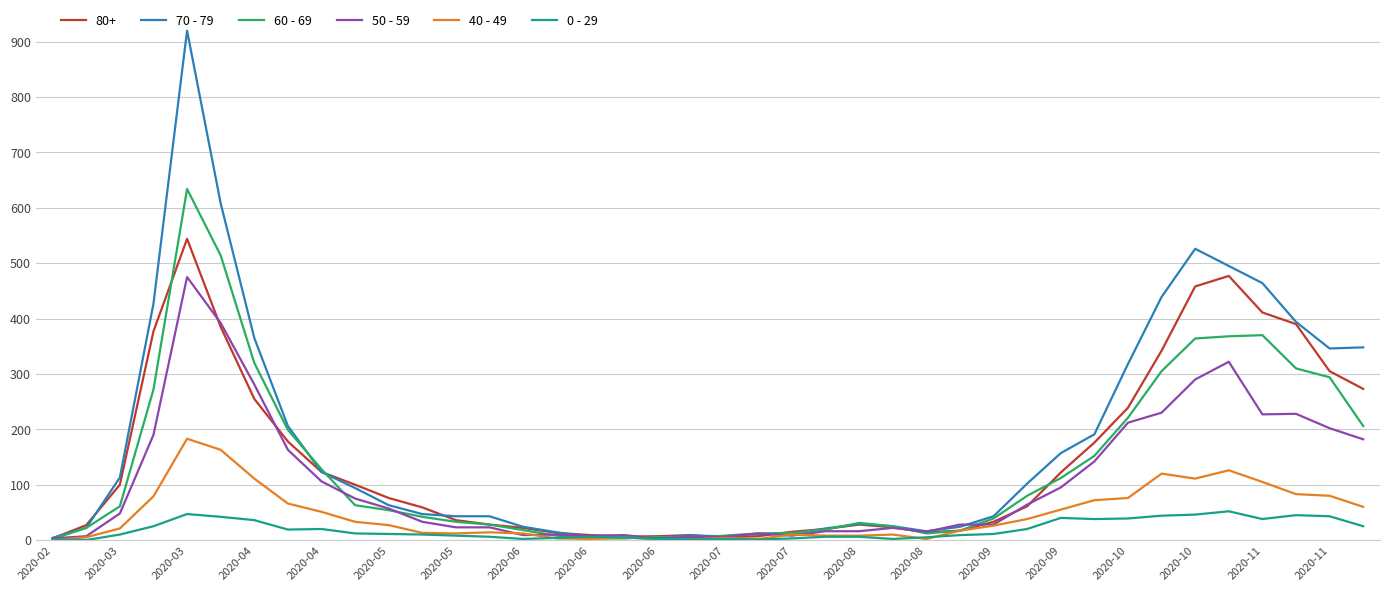

What is the maximum value shown in the chart?

920